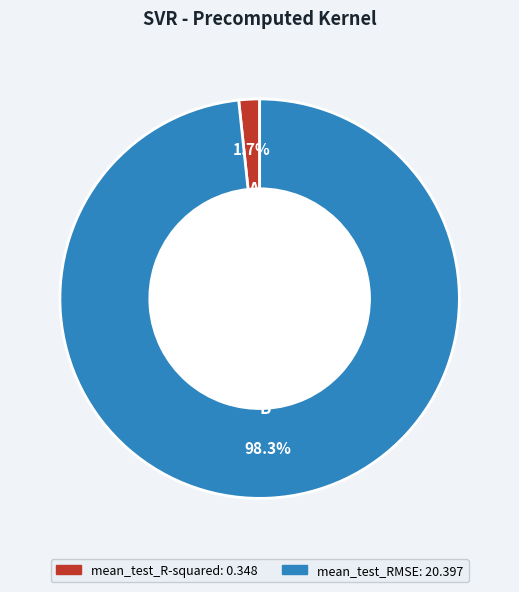

Which slice is the largest?

mean_test_RMSE